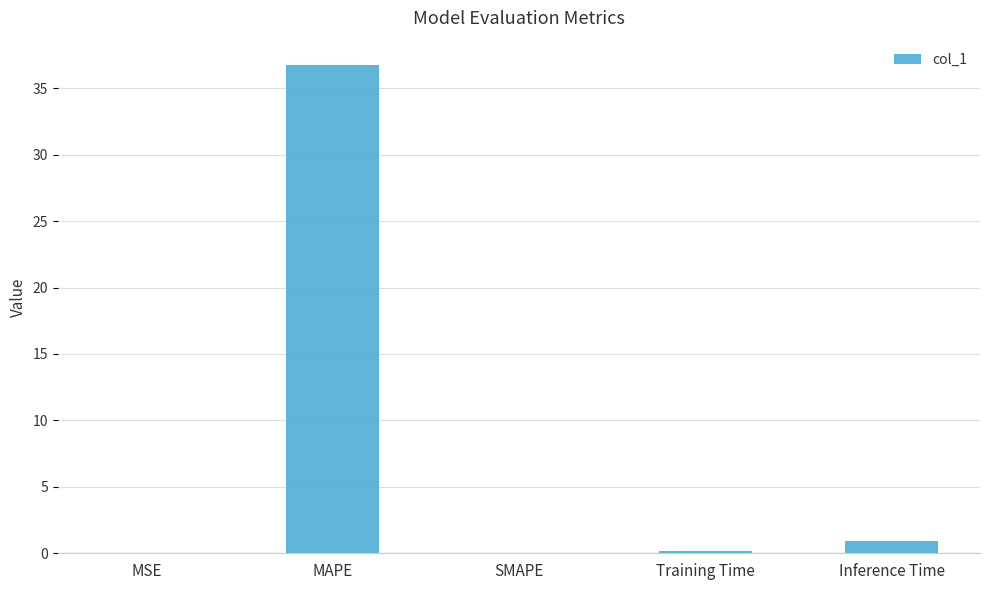

Are the bars horizontal?

No